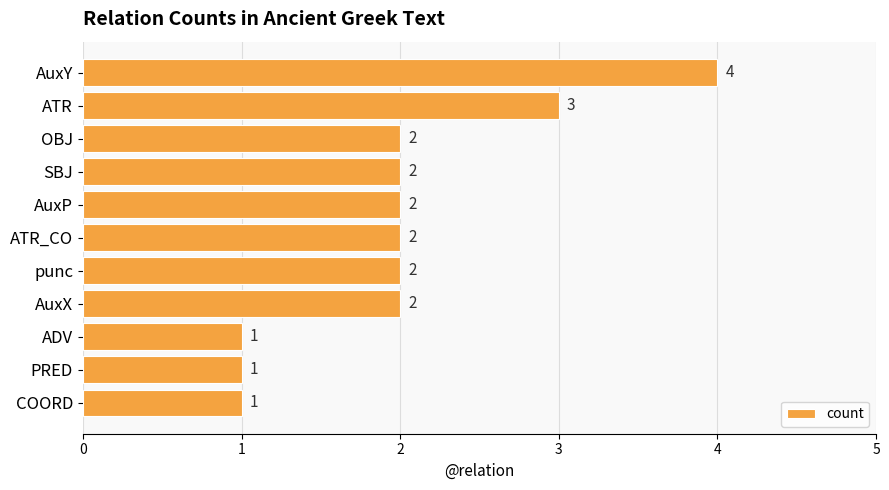

What is the greatest value displayed?

4